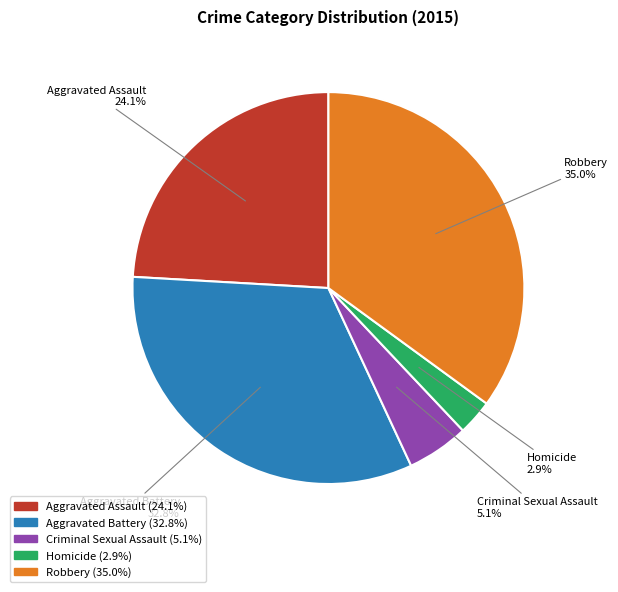

Is the sum of Criminal Sexual Assault and Homicide greater than half?

No